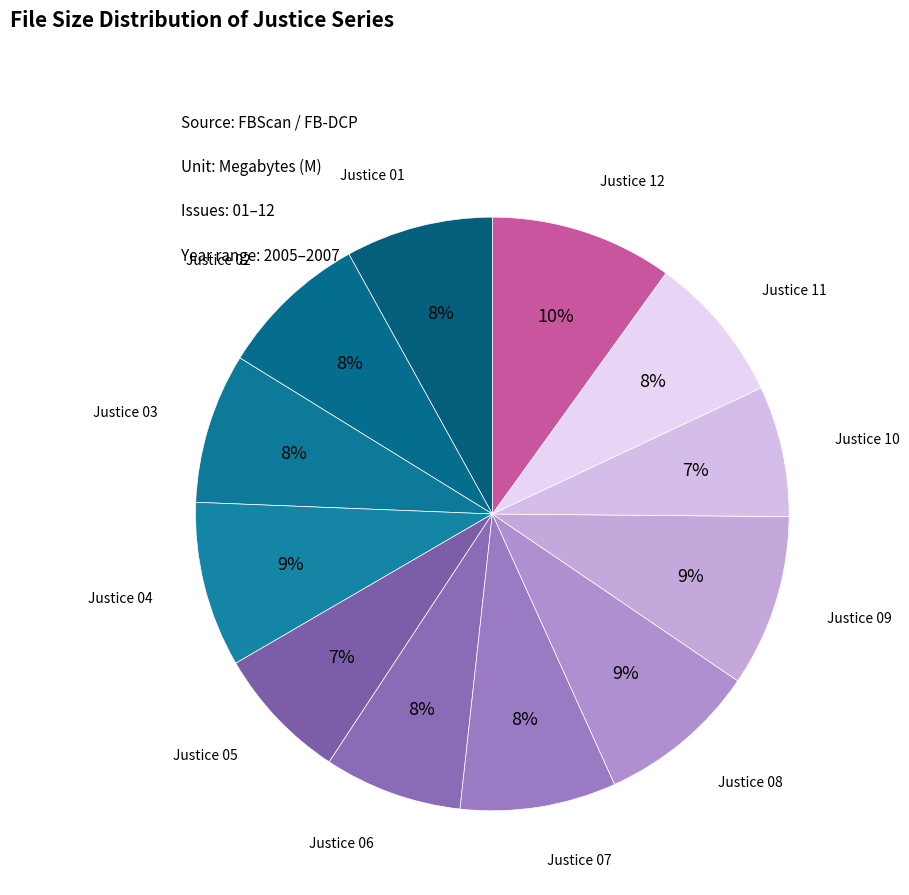

Is there any slice that represents more than half of the pie?

No